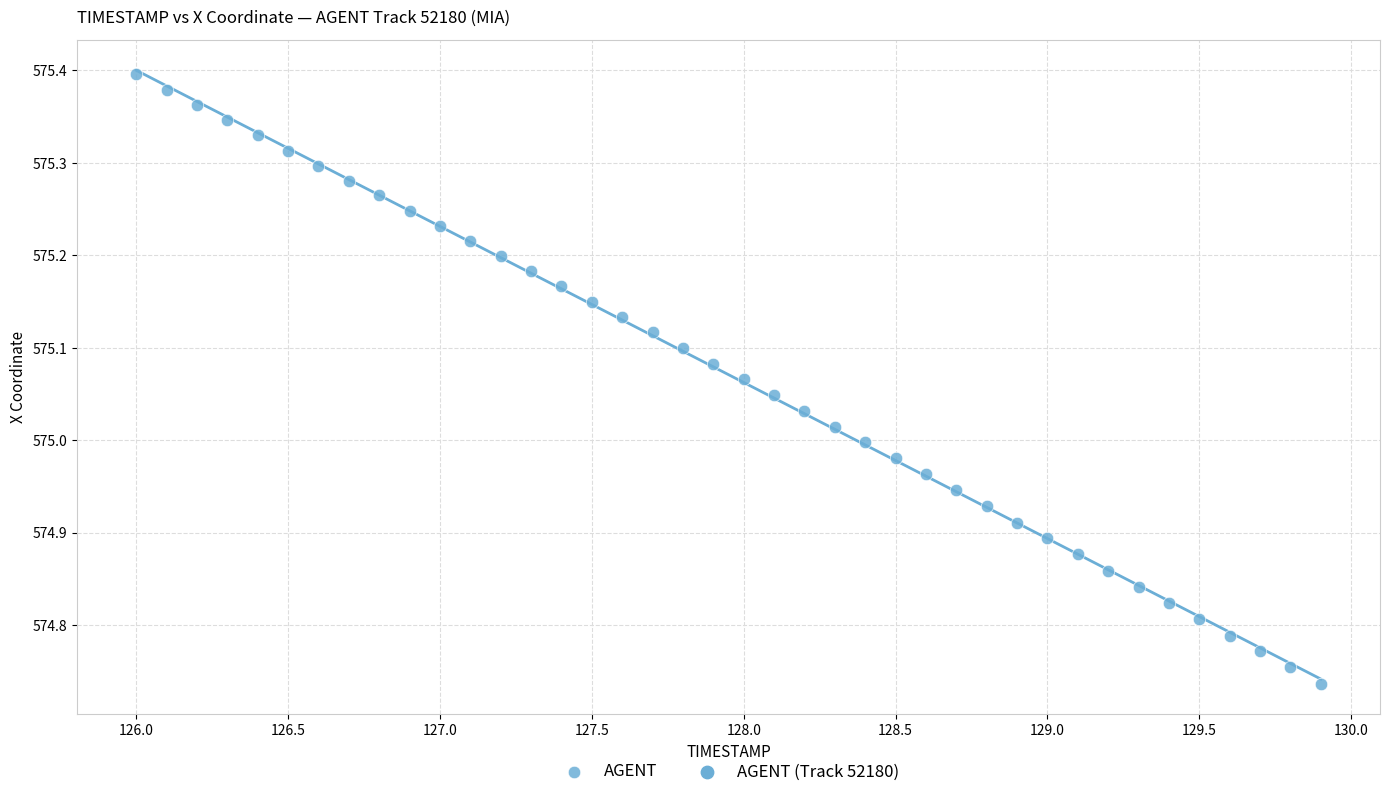

What is the range of Y values (max minus min)?

0.7